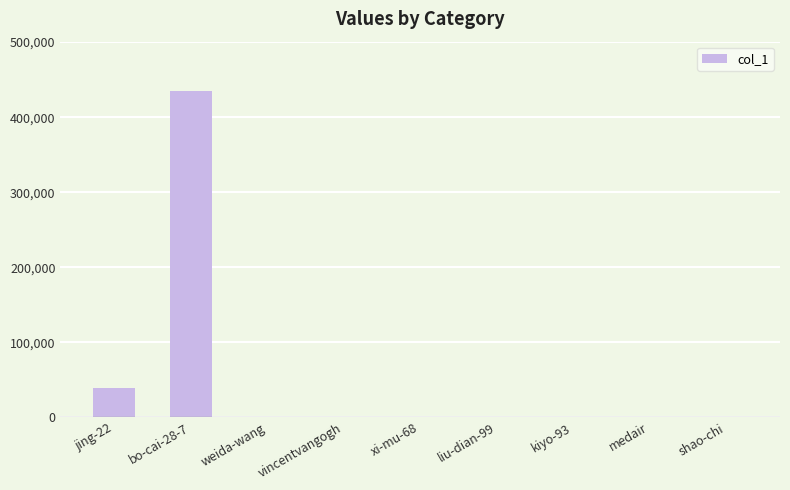

The value at jing-22 is 68800. True or false?

False